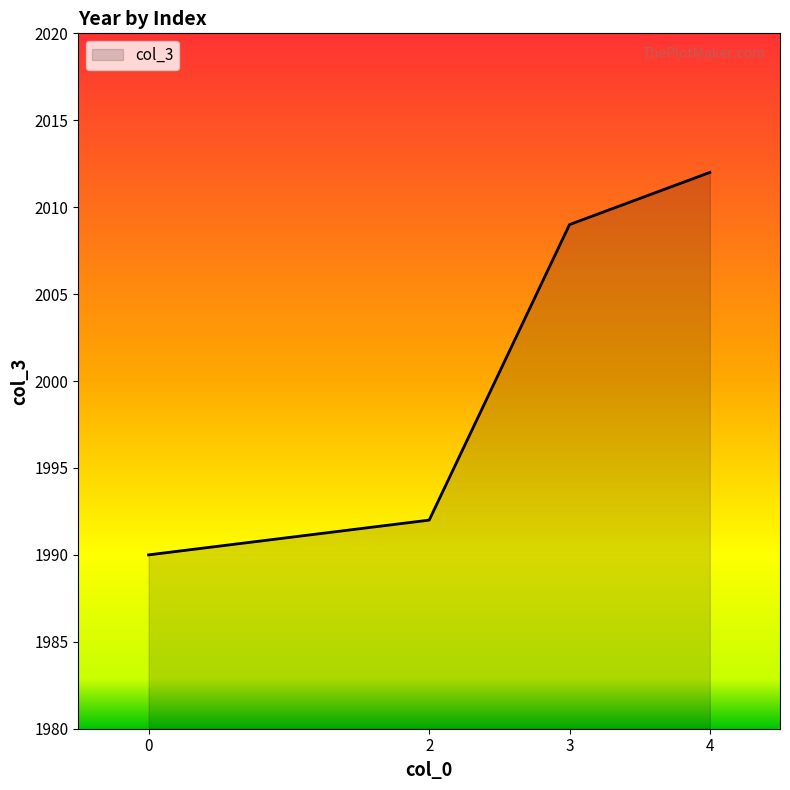

What is the sum of the values at 4 and 3?

4021